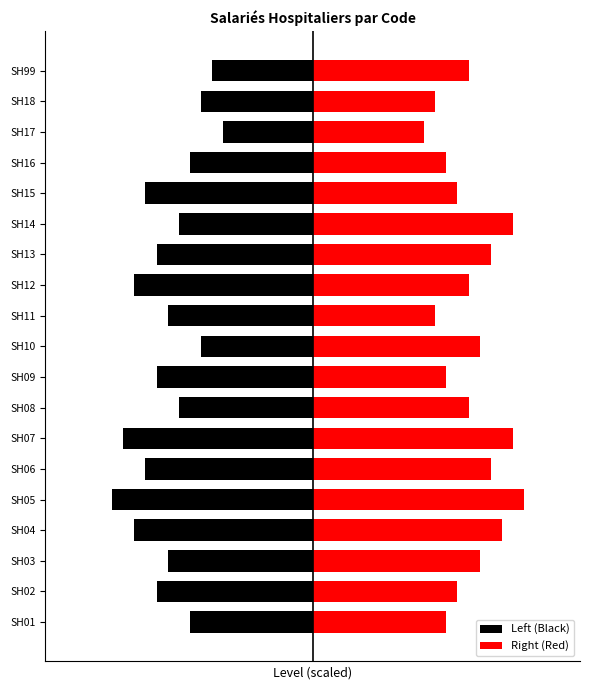

Read the Right (Red) value at SH14.

4.5